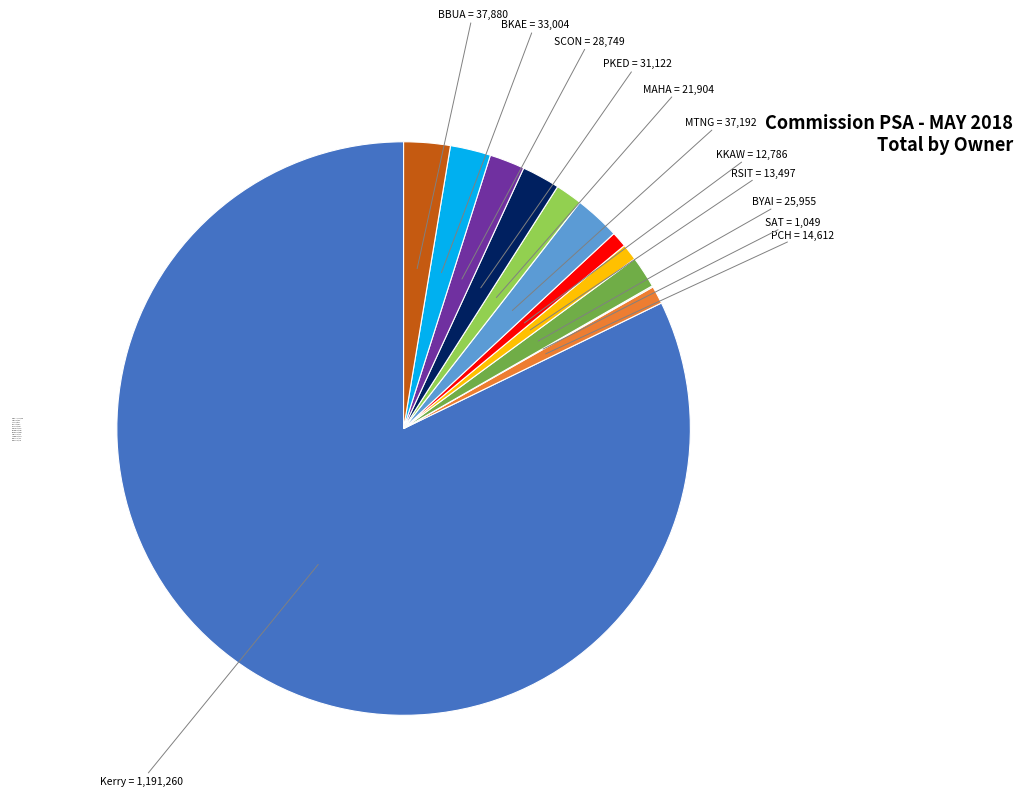

Combined, do MAHA and MTNG account for over 50%?

No